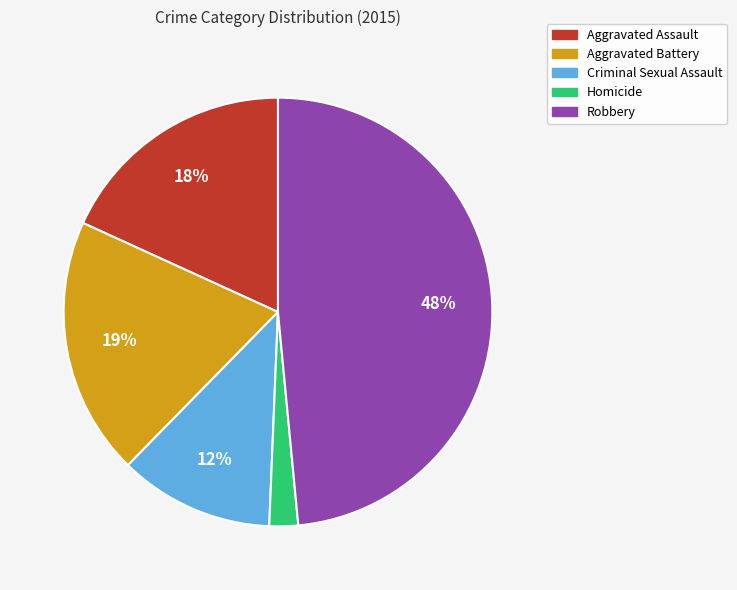

To the nearest percent, what is the difference between the largest and smallest slice percentages?

46%